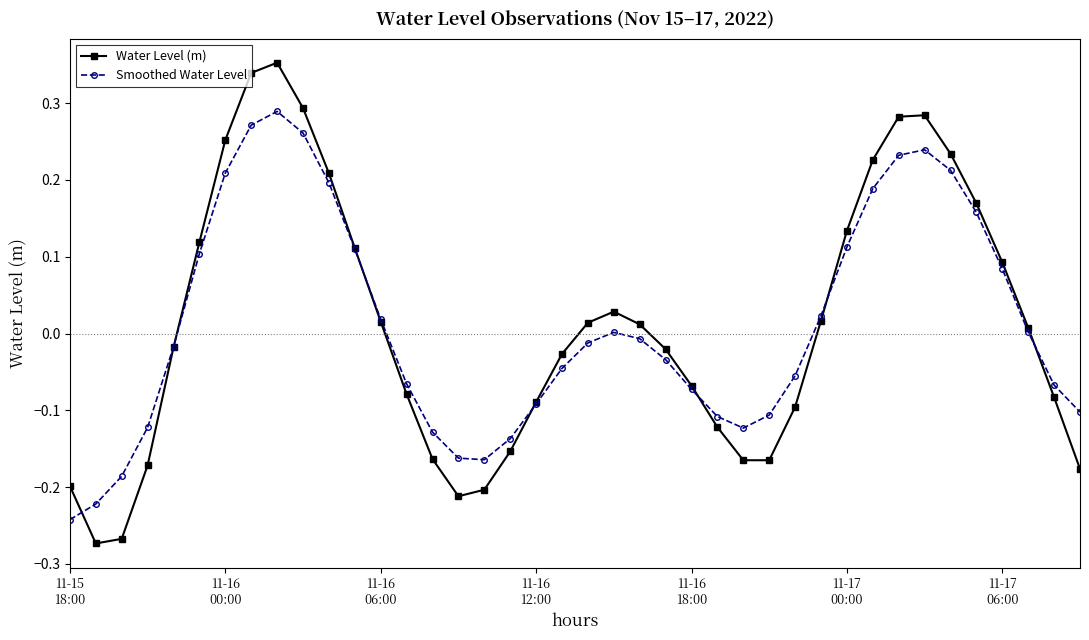

List the series in order of their peak value, lowest first.

Smoothed Water Level, Water Level (m)